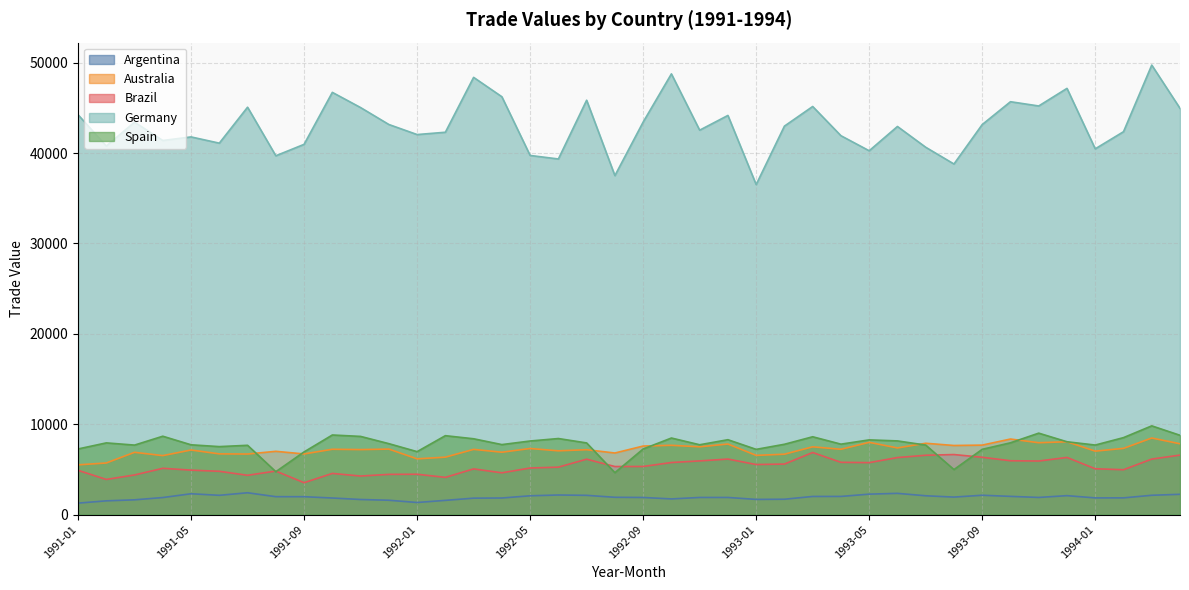

List the series in order of their peak value, highest first.

Germany, Spain, Australia, Brazil, Argentina